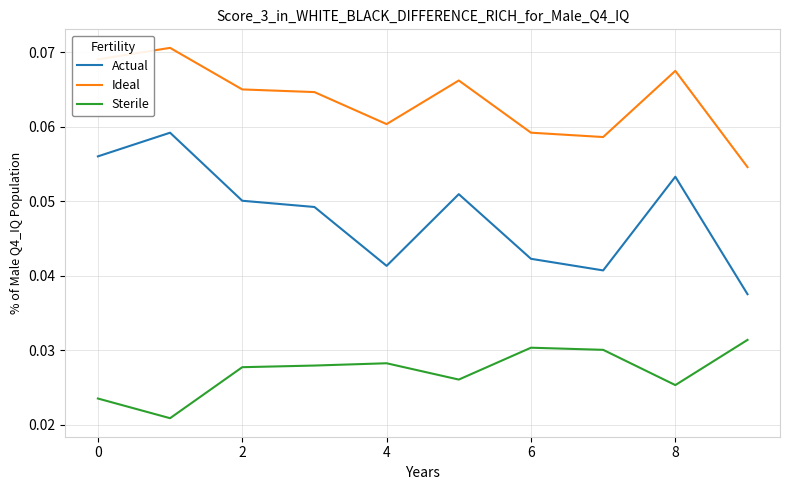

Rank the series by their maximum value, from lowest to highest.

Sterile, Actual, Ideal